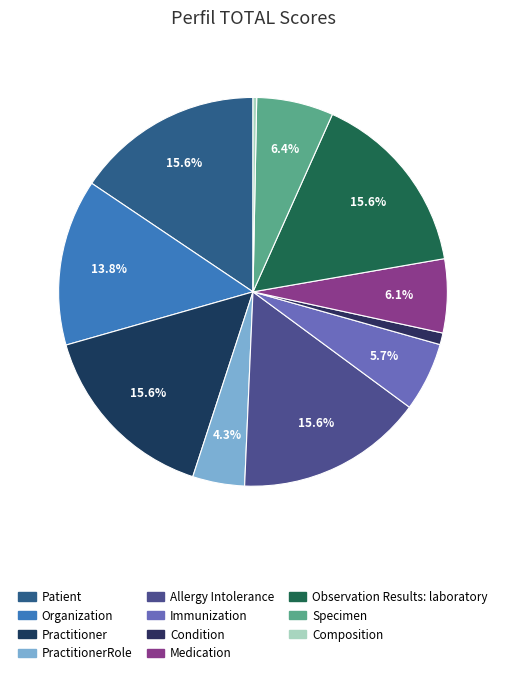

How many segments does this pie chart have?

11